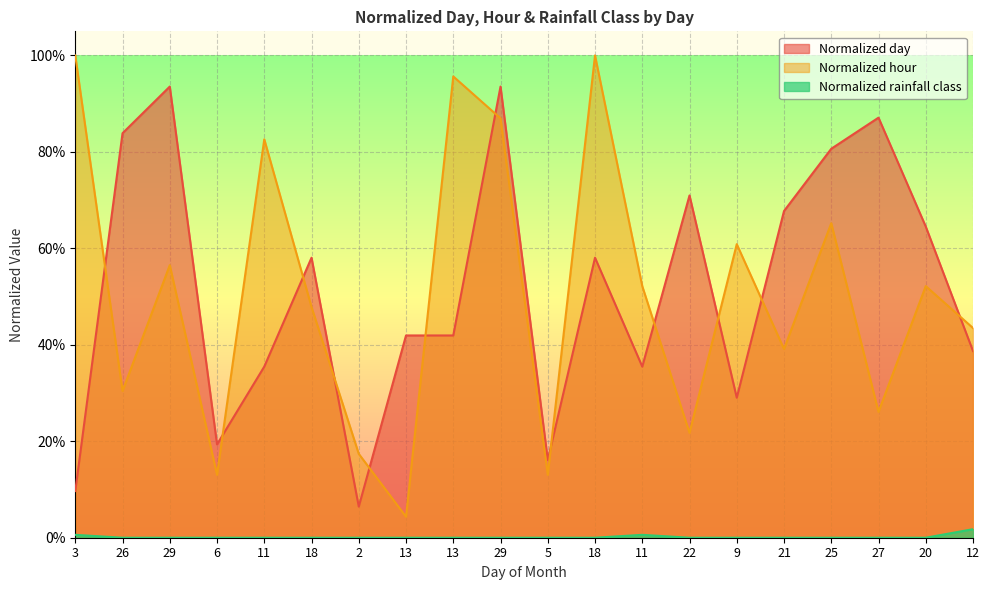

Which series has the largest range (max minus min)?

Normalized hour